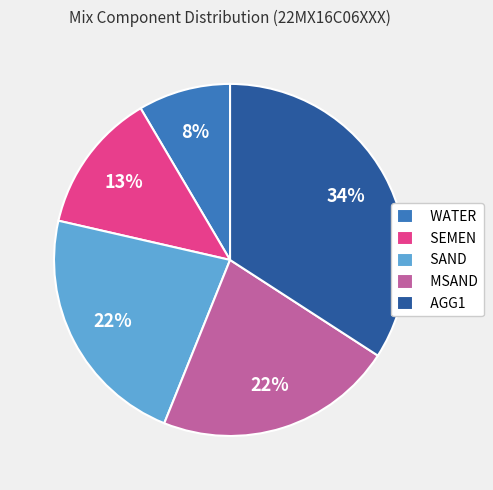

Does WATER account for over 50% of the chart?

No